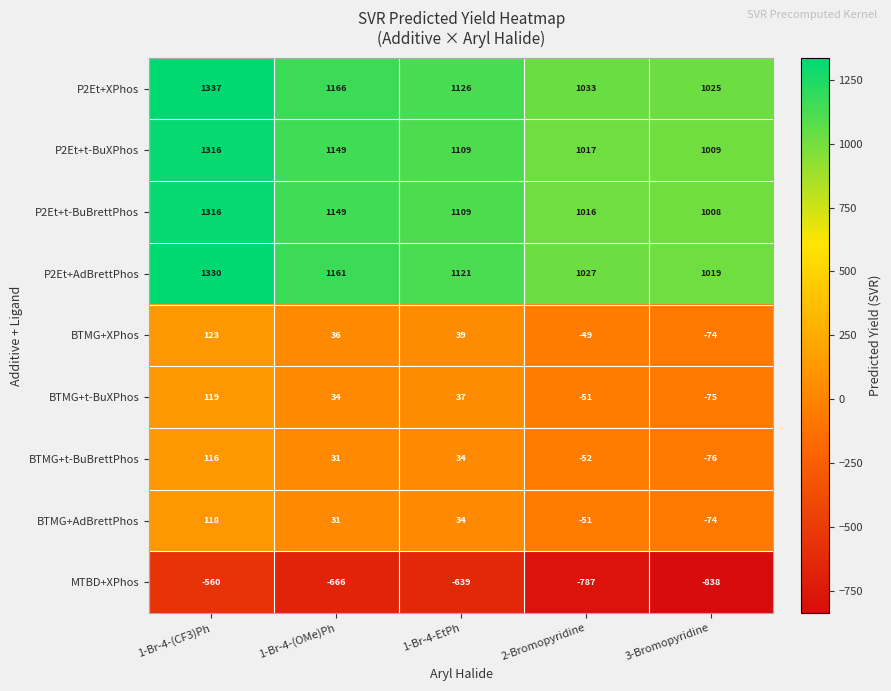

At which category is the sum across all series the highest?

1-Br-4-(CF3)Ph